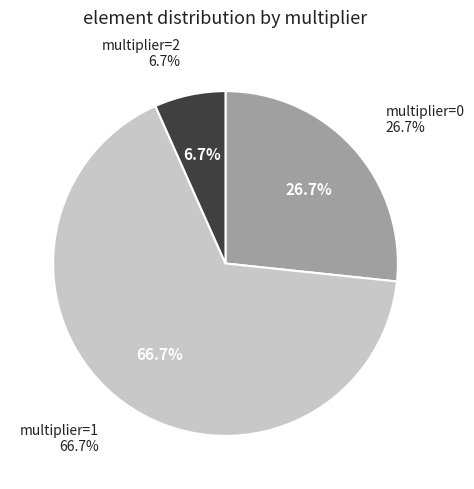

Does multiplier_1 represent more than half of the total?

Yes